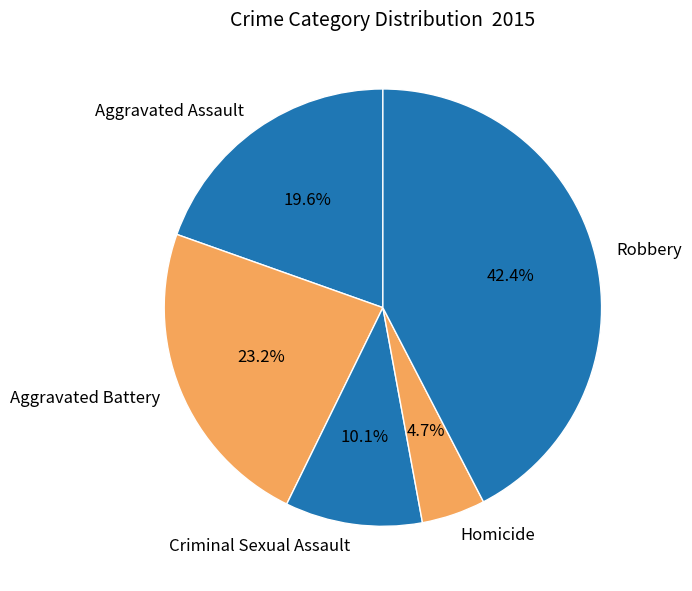

Which slice is the smallest?

Homicide